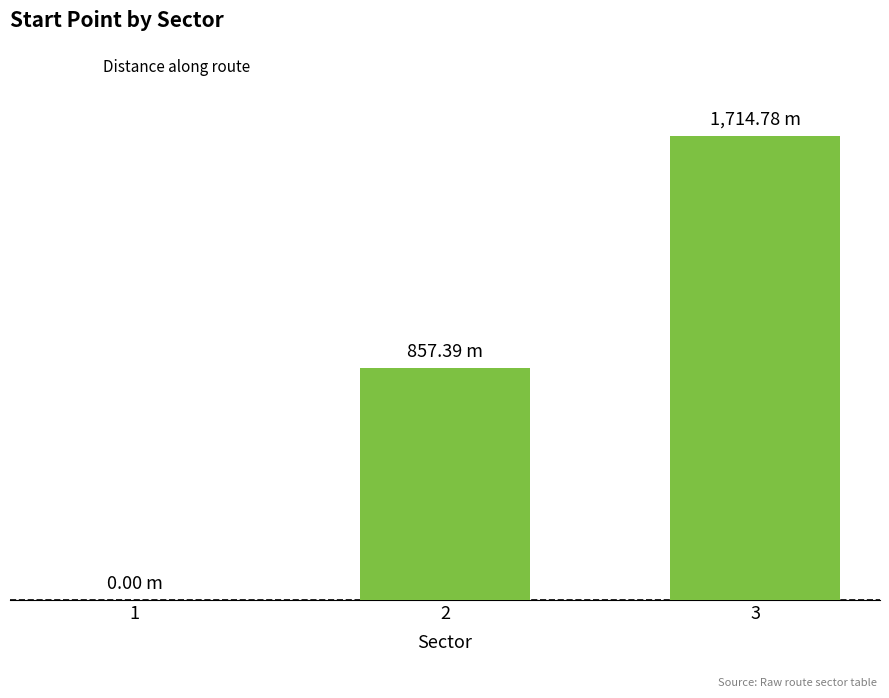

What is the sum of all values?

2572.2